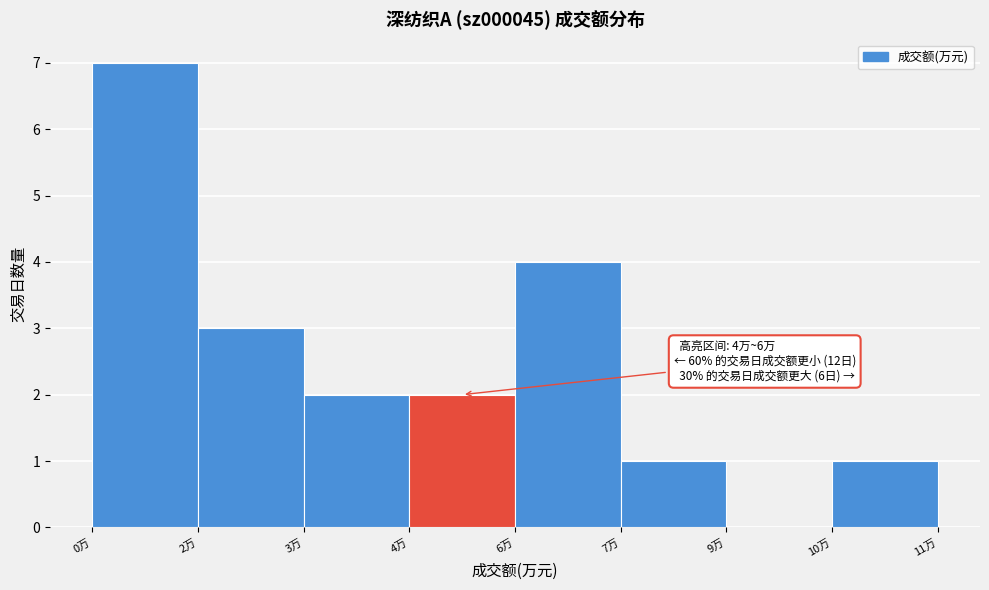

Reading left to right, transcribe all the data shown in this chart.

0万=7	2万=3	3万=2	4万=2	6万=4	7万=1	9万=0	10万=1